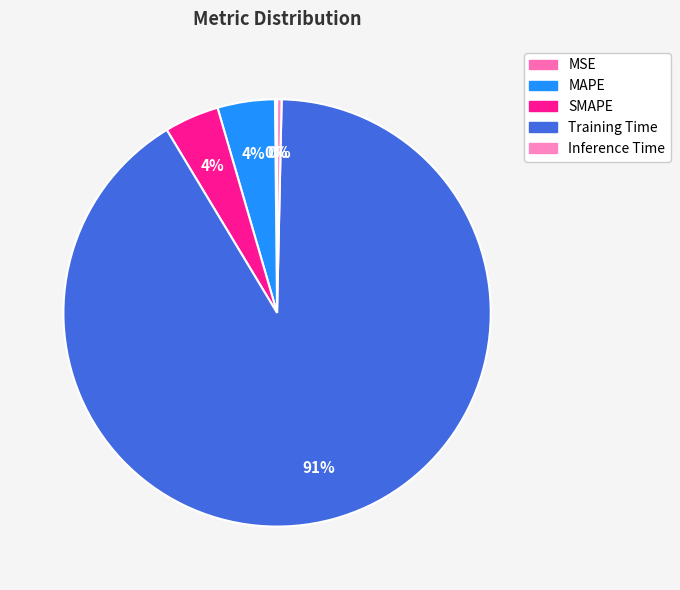

How many slices are in this pie chart?

5